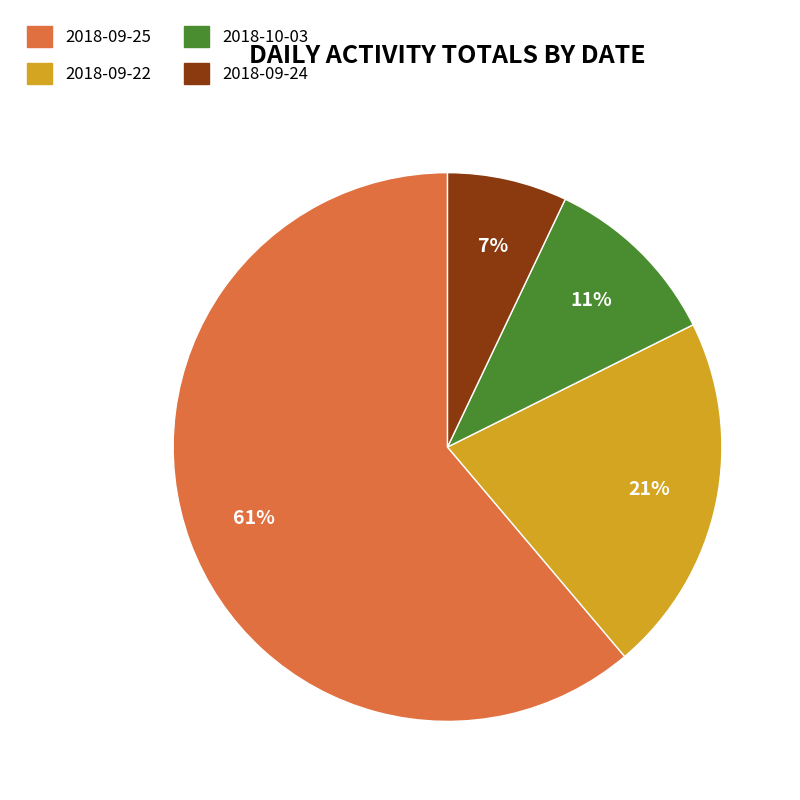

Do 2018-09-22 and 2018-09-24 together represent more than half of the pie?

No